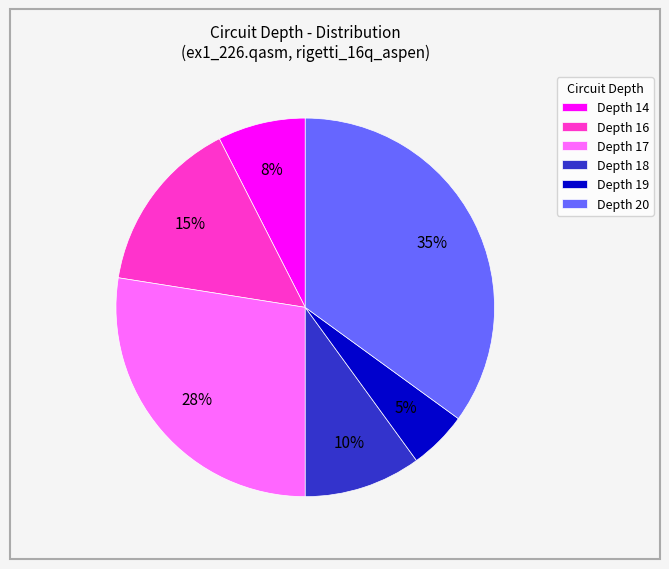

True or false: Depth 17 accounts for 28% of the total.

True